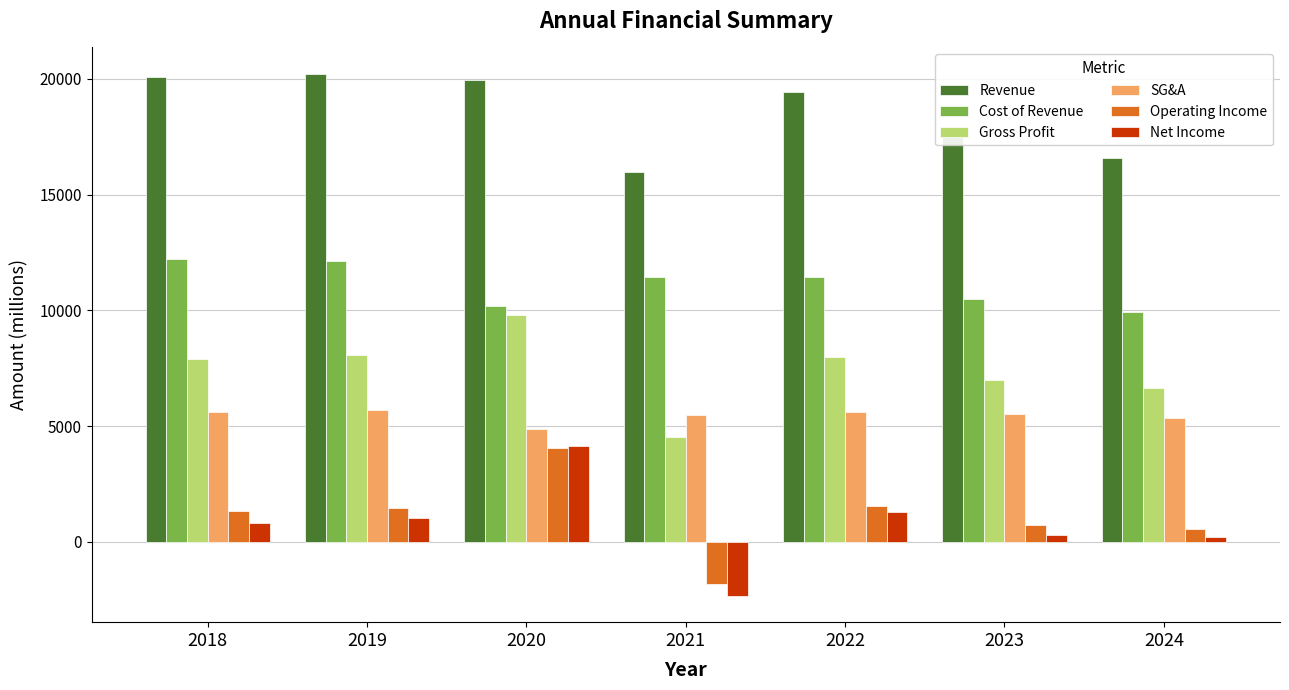

What is the difference between the Gross Profit values at 2020 and 2018?

1920